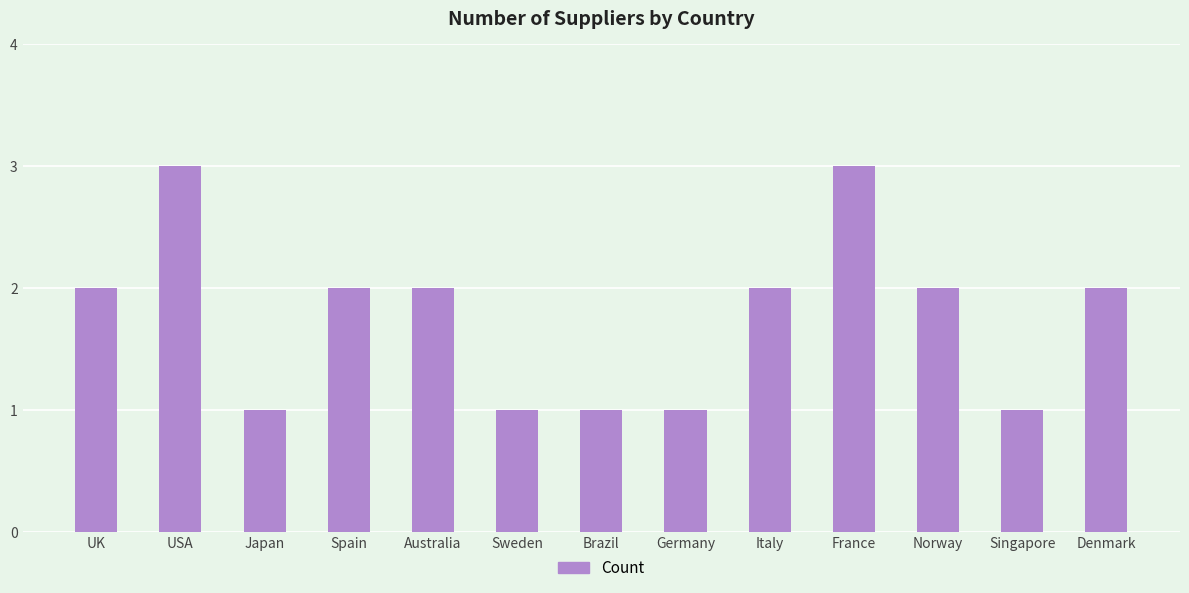

What is the sum of the values at Denmark and Australia?

4